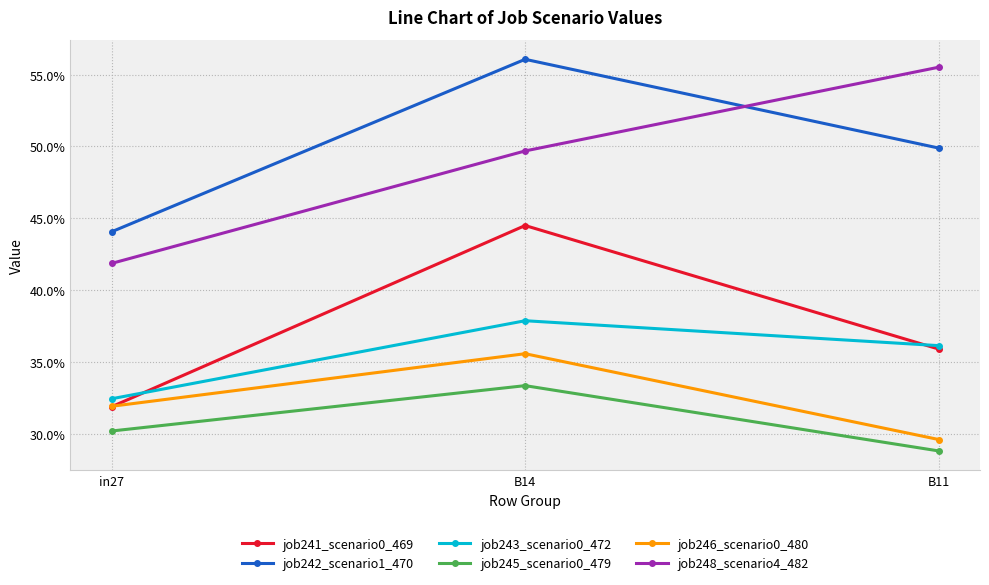

At which label is job245_scenario0_479 closest to 0?

B11